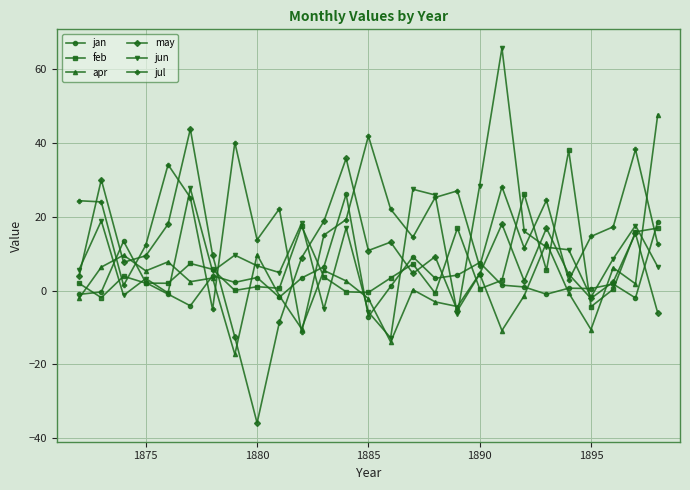

Which series has the largest total across all categories?

jul